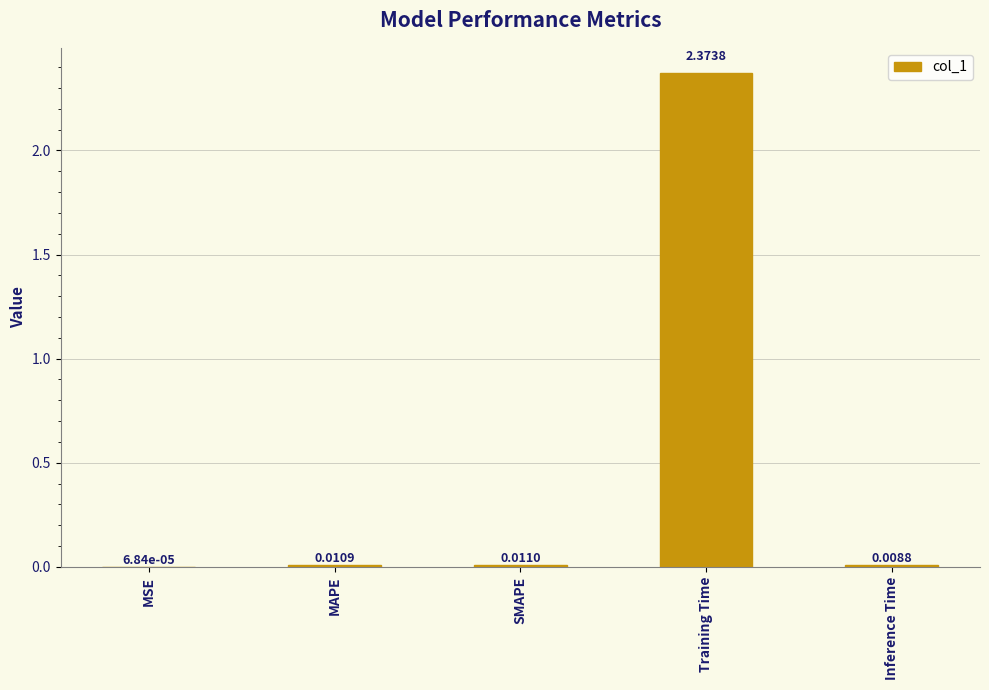

Which has a higher value, MSE or Training Time?

Training Time